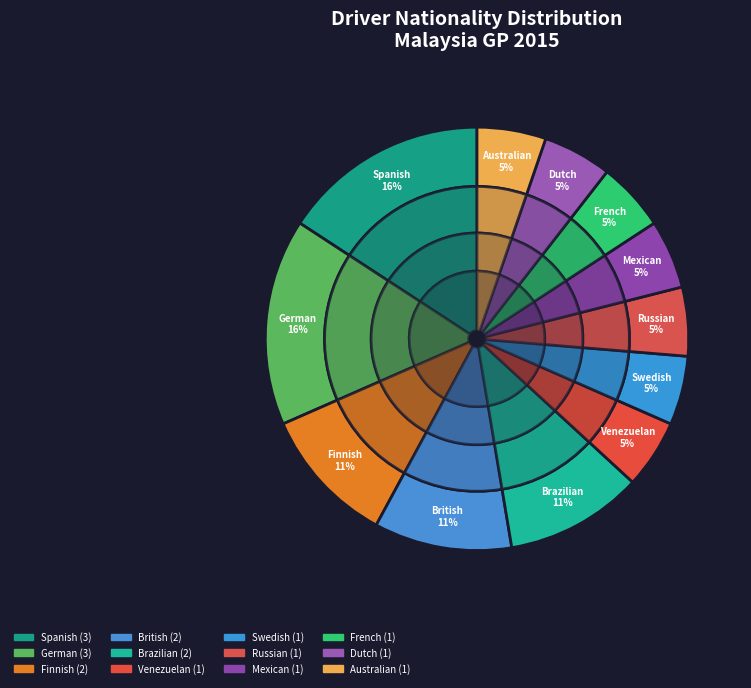

How many segments does this pie chart have?

12